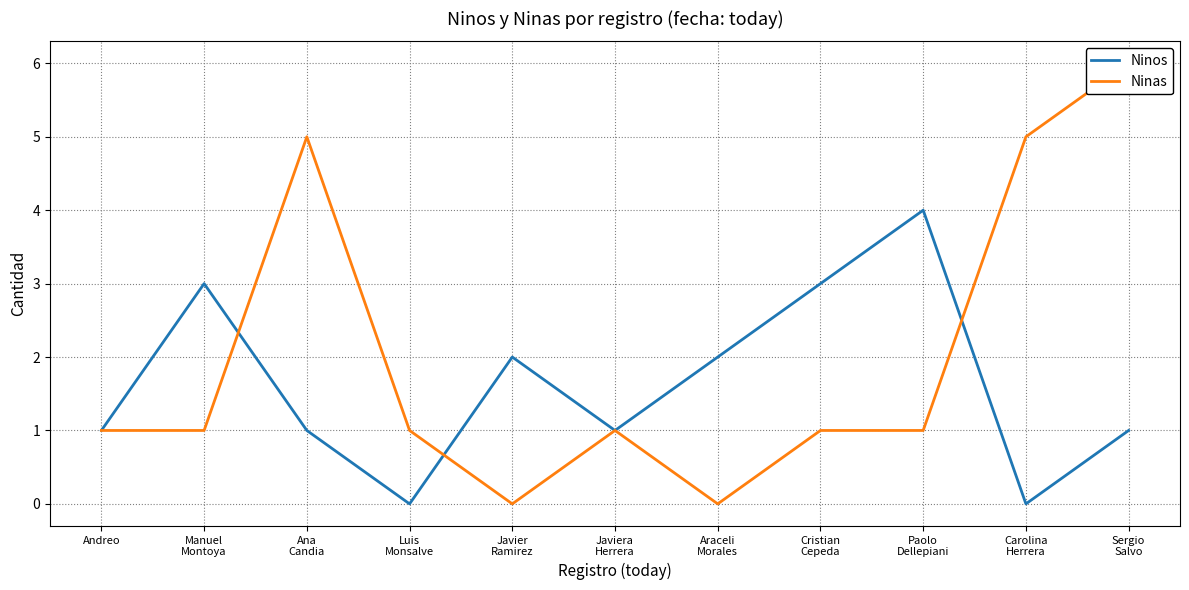

Is it true that Ninas equals 1 at Luis
Monsalve?

True